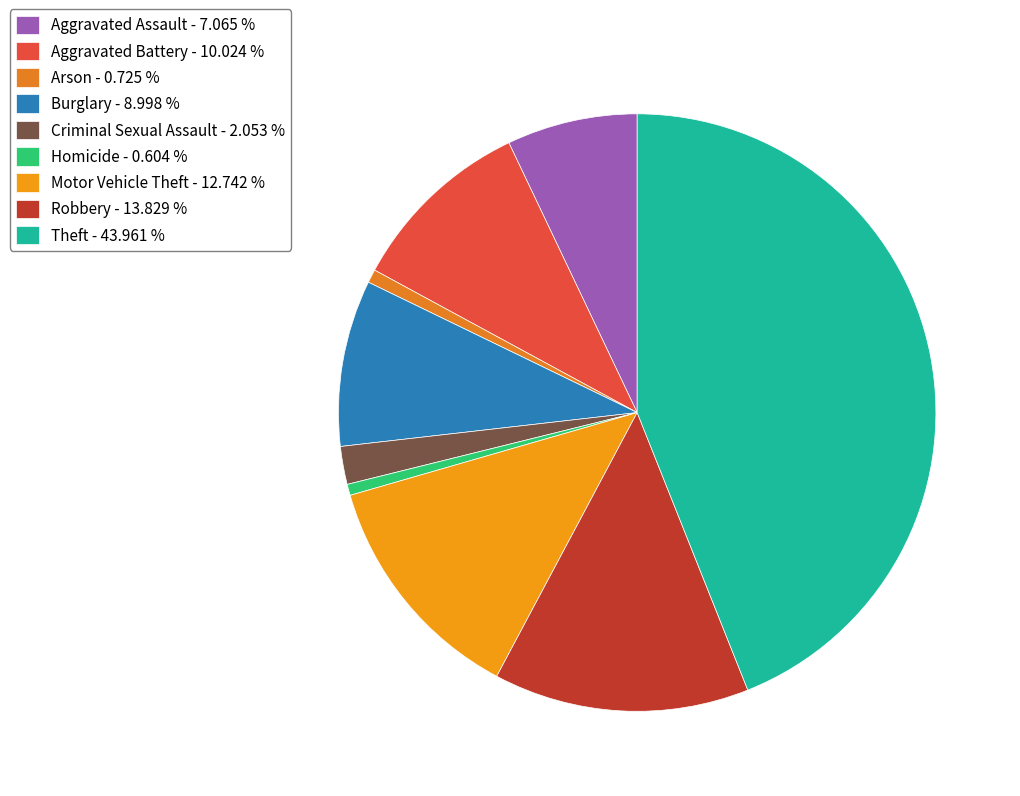

Combined, do Robbery and Arson account for over 50%?

No